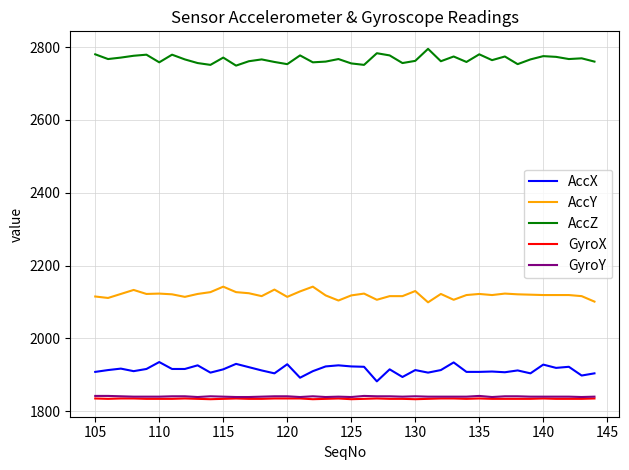

True or false: AccY and GyroX cross at least once.

False